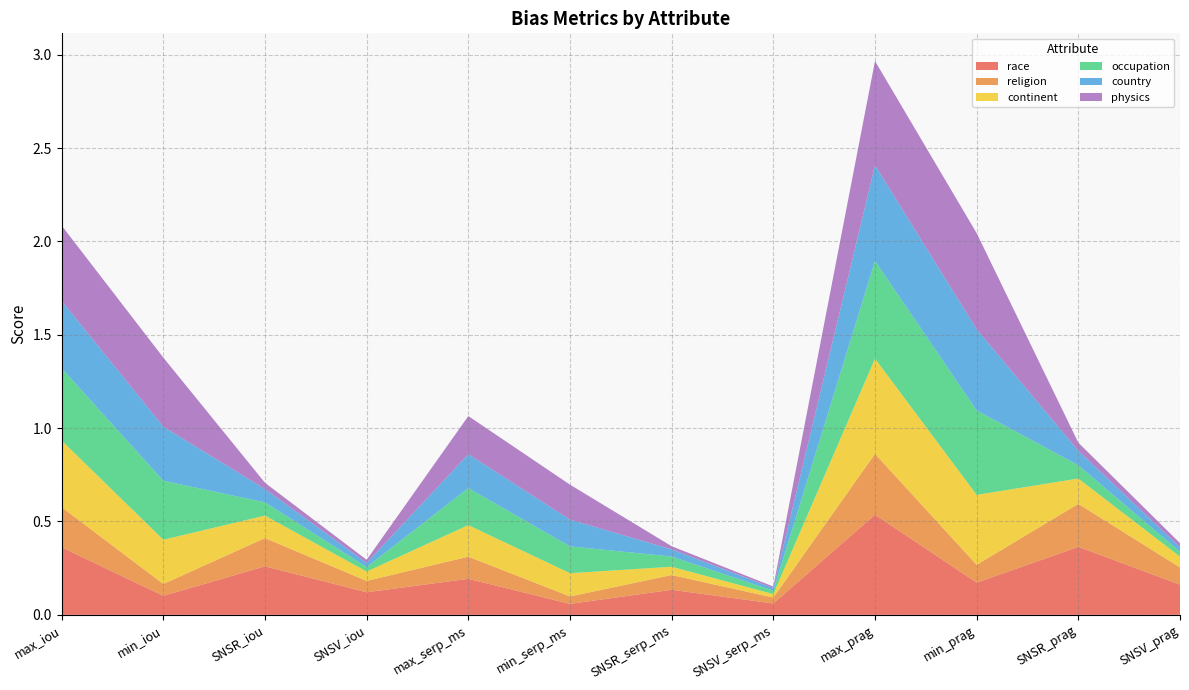

Reading left to right, transcribe all the data shown in this chart.

race: max_iou=0.4	min_iou=0.1	SNSR_iou=0.3	SNSV_iou=0.1	max_serp_ms=0.2	min_serp_ms=0.1	SNSR_serp_ms=0.1	SNSV_serp_ms=0.1	max_prag=0.5	min_prag=0.2	SNSR_prag=0.4	SNSV_prag=0.2
religion: max_iou=0.2	min_iou=0.1	SNSR_iou=0.2	SNSV_iou=0.1	max_serp_ms=0.1	min_serp_ms=0.0	SNSR_serp_ms=0.1	SNSV_serp_ms=0.0	max_prag=0.3	min_prag=0.1	SNSR_prag=0.2	SNSV_prag=0.1
continent: max_iou=0.4	min_iou=0.2	SNSR_iou=0.1	SNSV_iou=0.1	max_serp_ms=0.2	min_serp_ms=0.1	SNSR_serp_ms=0.0	SNSV_serp_ms=0.0	max_prag=0.5	min_prag=0.4	SNSR_prag=0.1	SNSV_prag=0.1
occupation: max_iou=0.4	min_iou=0.3	SNSR_iou=0.1	SNSV_iou=0.0	max_serp_ms=0.2	min_serp_ms=0.1	SNSR_serp_ms=0.1	SNSV_serp_ms=0.0	max_prag=0.5	min_prag=0.5	SNSR_prag=0.1	SNSV_prag=0.0
country: max_iou=0.4	min_iou=0.3	SNSR_iou=0.1	SNSV_iou=0.0	max_serp_ms=0.2	min_serp_ms=0.1	SNSR_serp_ms=0.0	SNSV_serp_ms=0.0	max_prag=0.5	min_prag=0.4	SNSR_prag=0.1	SNSV_prag=0.0
physics: max_iou=0.4	min_iou=0.4	SNSR_iou=0.0	SNSV_iou=0.0	max_serp_ms=0.2	min_serp_ms=0.2	SNSR_serp_ms=0.0	SNSV_serp_ms=0.0	max_prag=0.6	min_prag=0.5	SNSR_prag=0.0	SNSV_prag=0.0